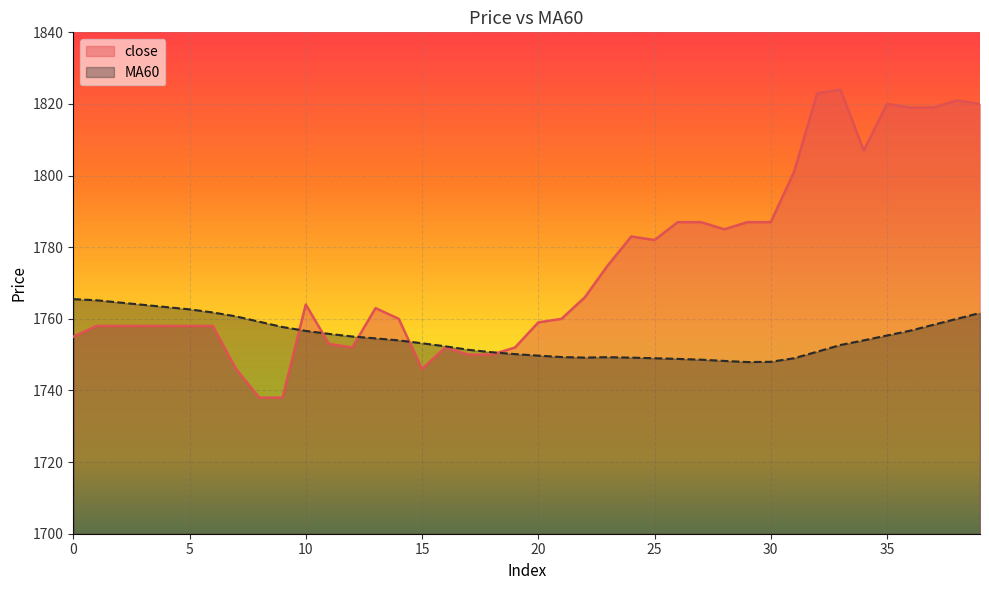

What is the sum of the close values at 5 and 2?

3516.0